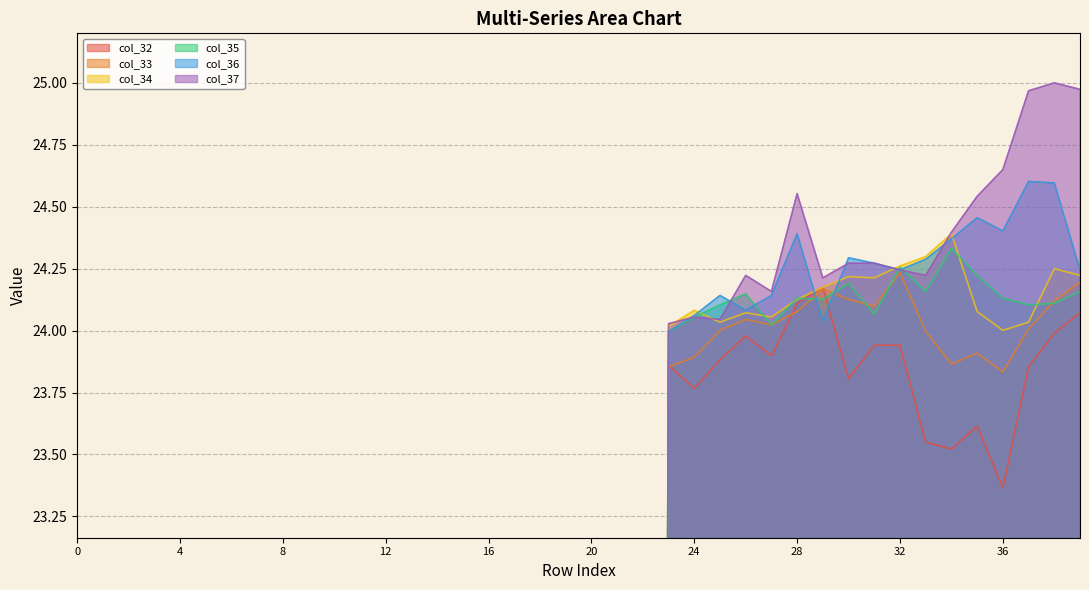

How many values in col_36 are above zero?

17